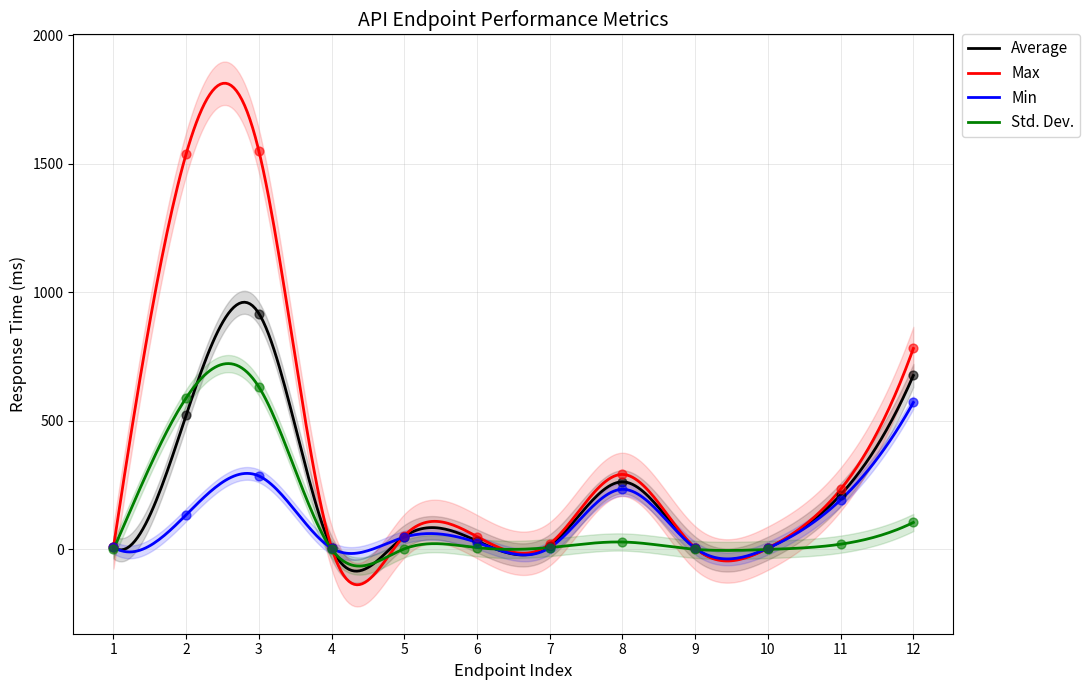

Is the value of Min at 7 greater than the value of Max at 4?

No